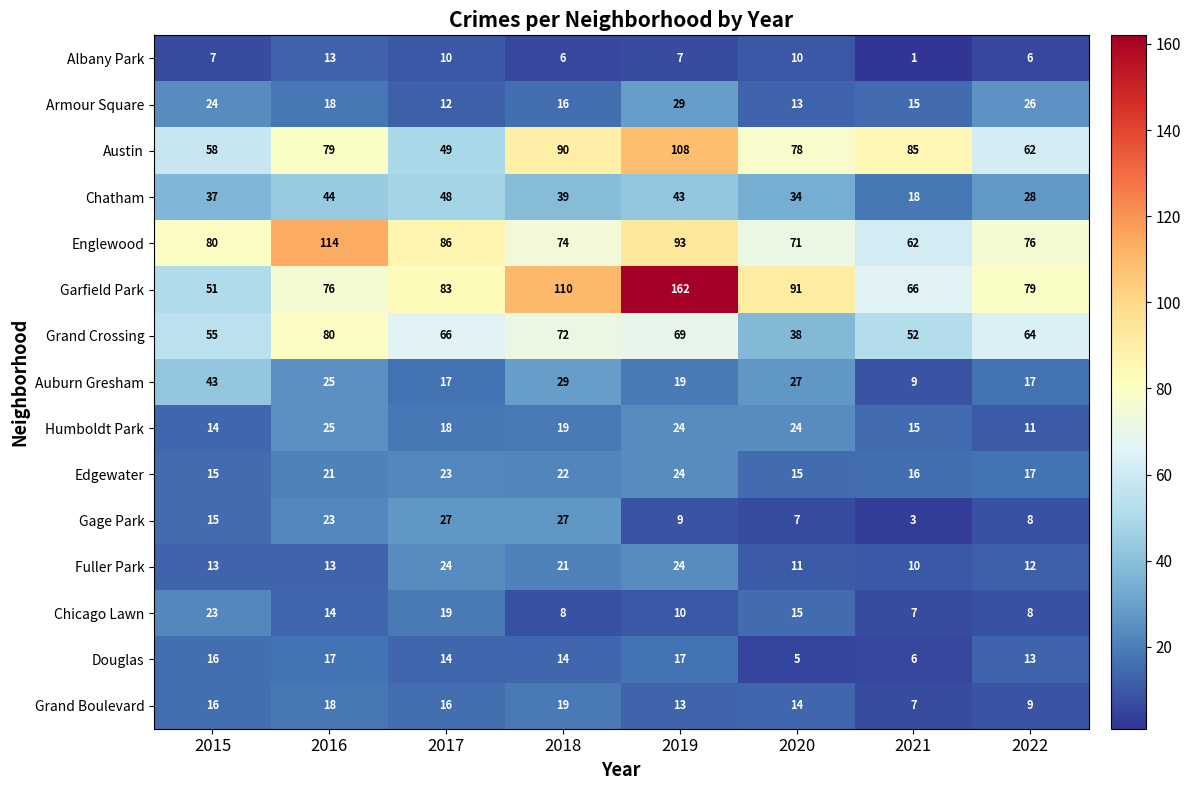

Rank the series at 2017 from lowest to highest value.

Albany Park, Armour Square, Douglas, Grand Boulevard, Auburn Gresham, Humboldt Park, Chicago Lawn, Edgewater, Fuller Park, Gage Park, Chatham, Austin, Grand Crossing, Garfield Park, Englewood